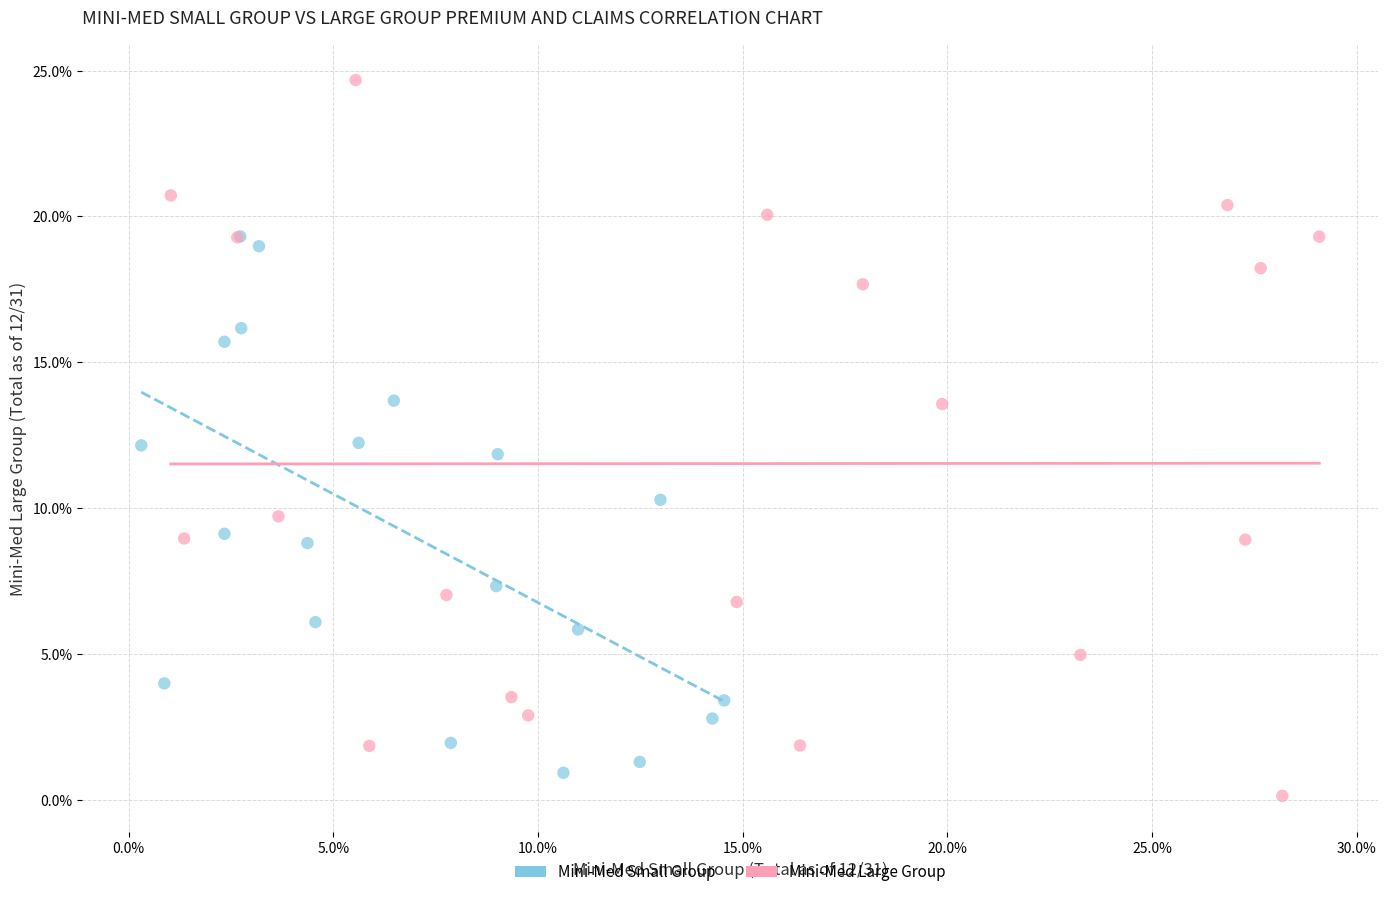

Which series has the widest spread of Y values?

Mini-Med Large Group